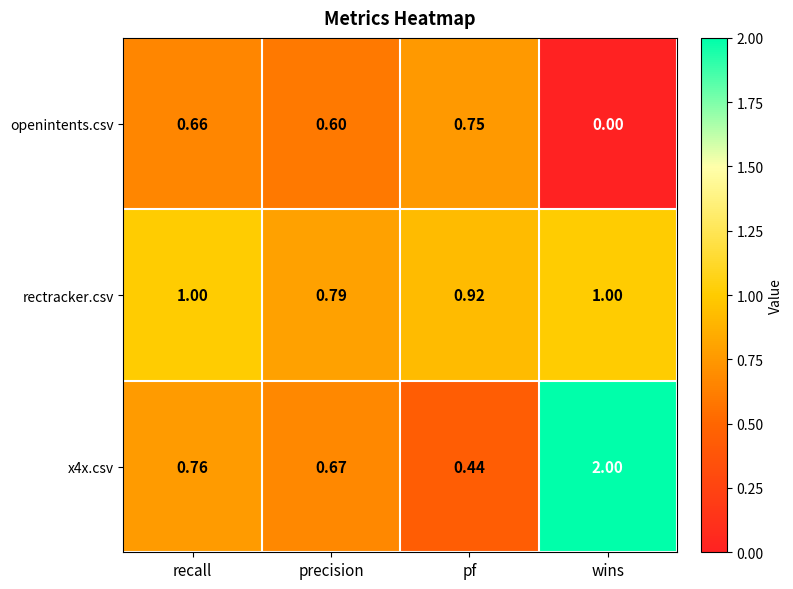

Which series has the widest spread of values?

x4x.csv